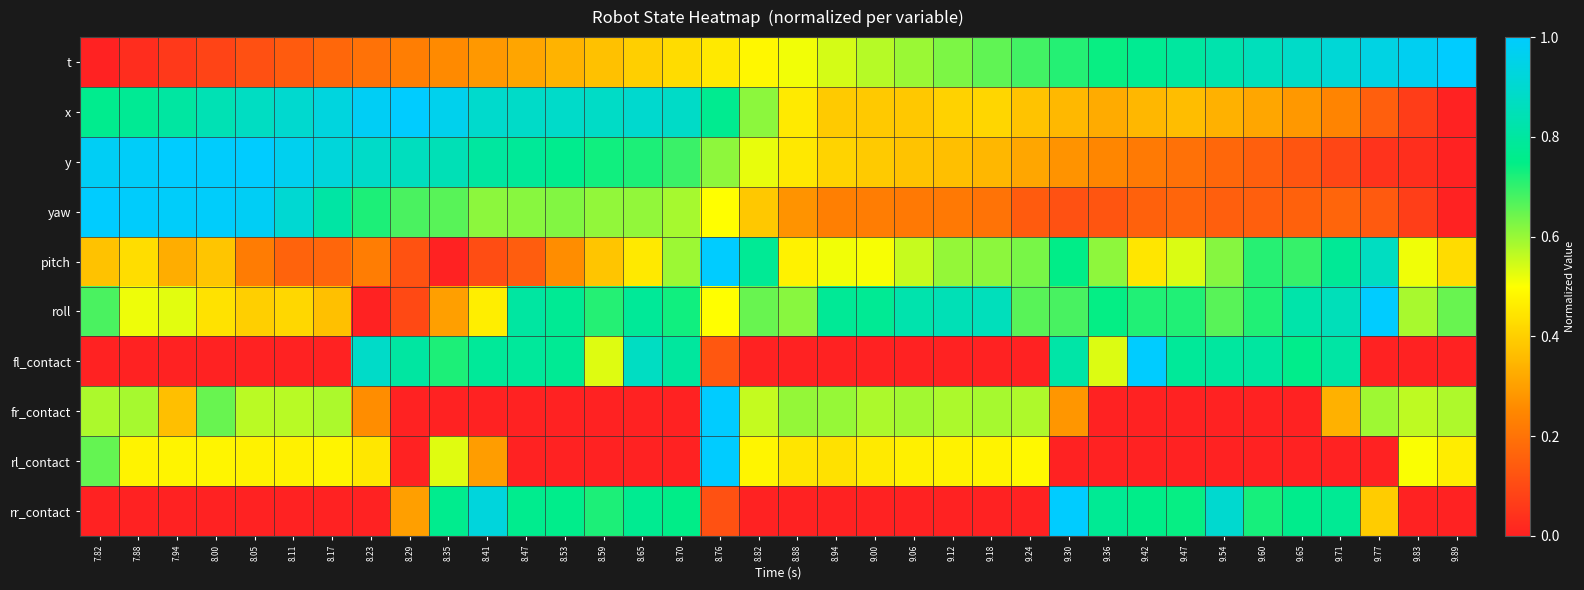

What is the greatest value displayed?

1.0